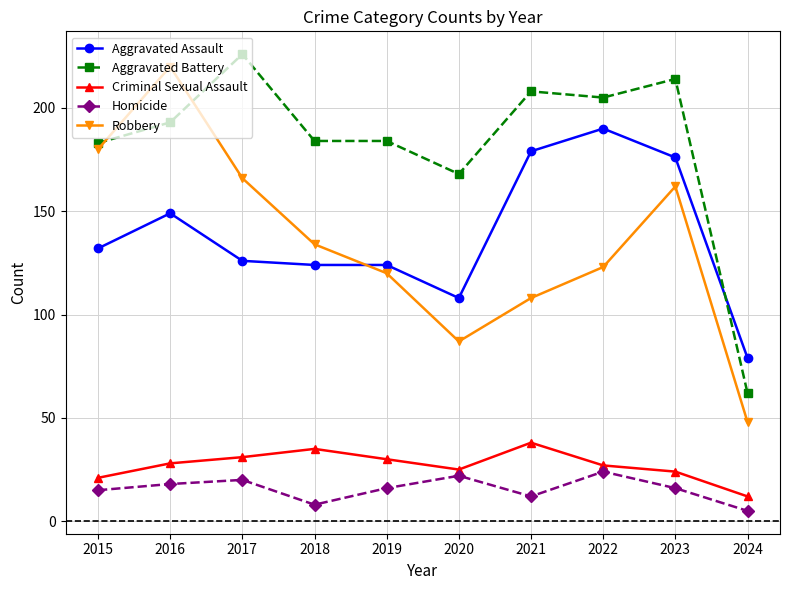

Does the chart have visible grid lines?

Yes